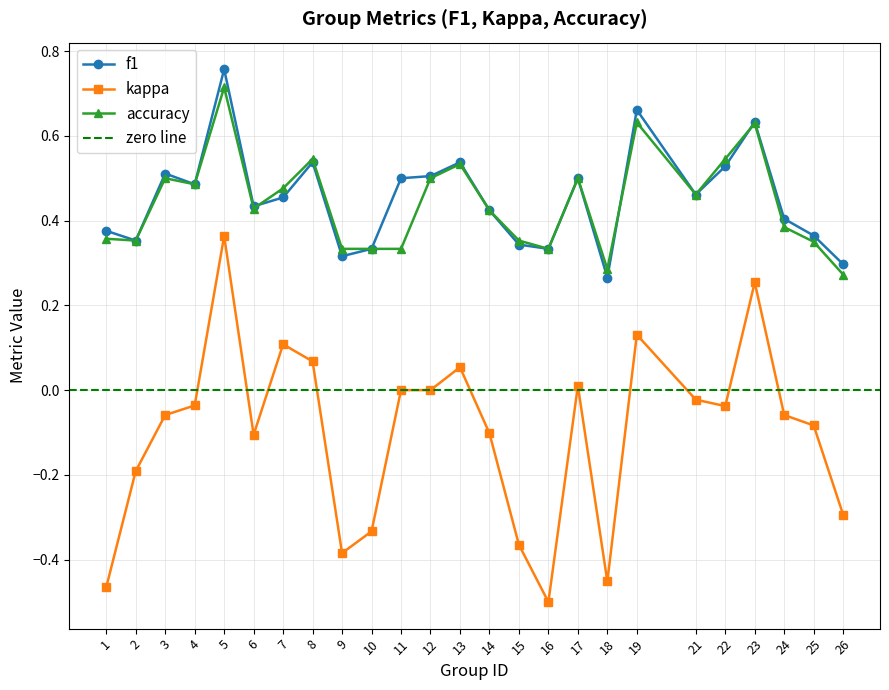

How many categories are shown in the chart?

25